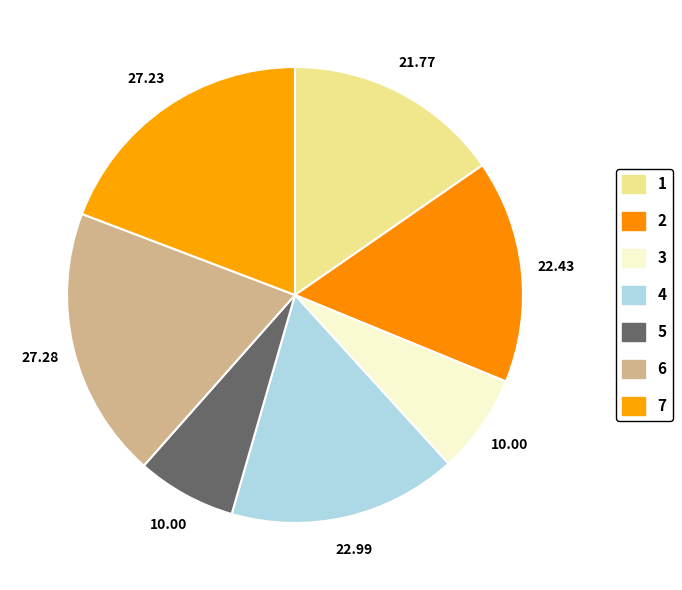

Which category has the biggest portion of the pie?

6